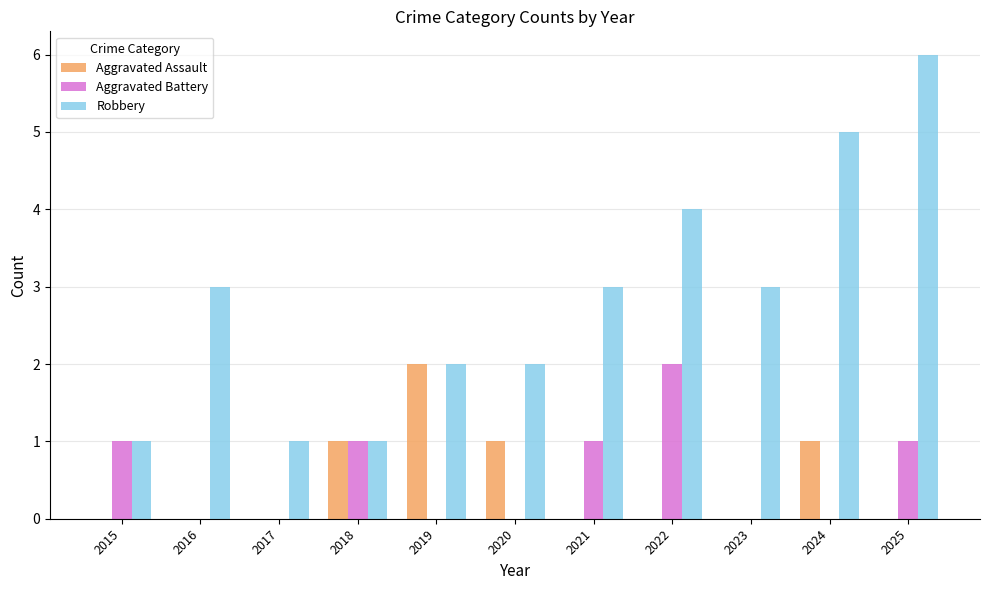

Which series changed the most between 2015 and 2018?

Aggravated Assault